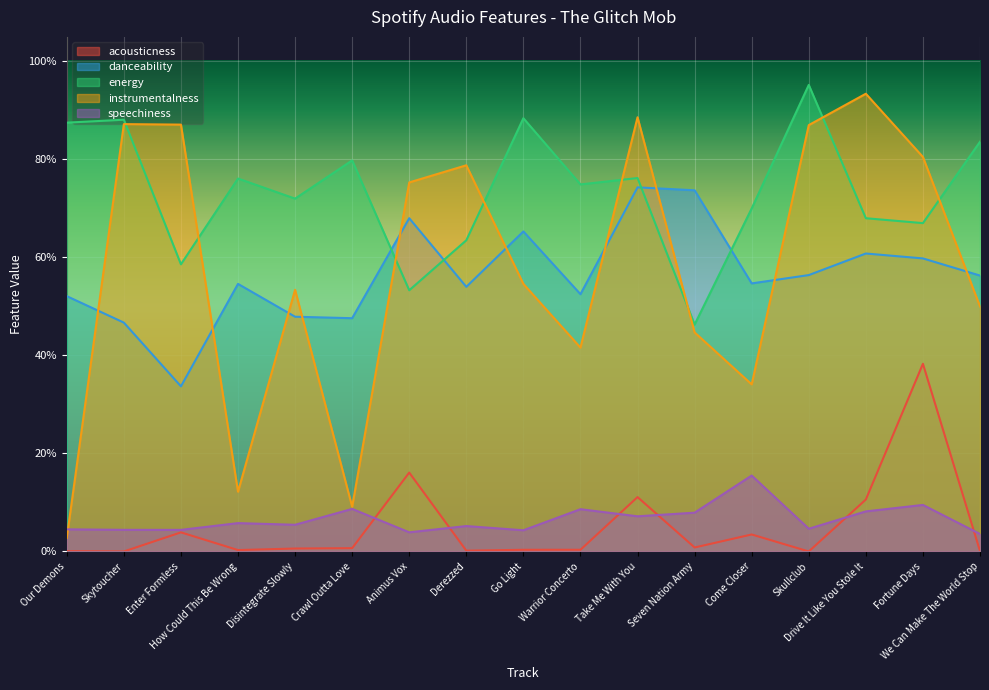

What are all the series names shown in the legend?

acousticness, danceability, energy, instrumentalness, speechiness